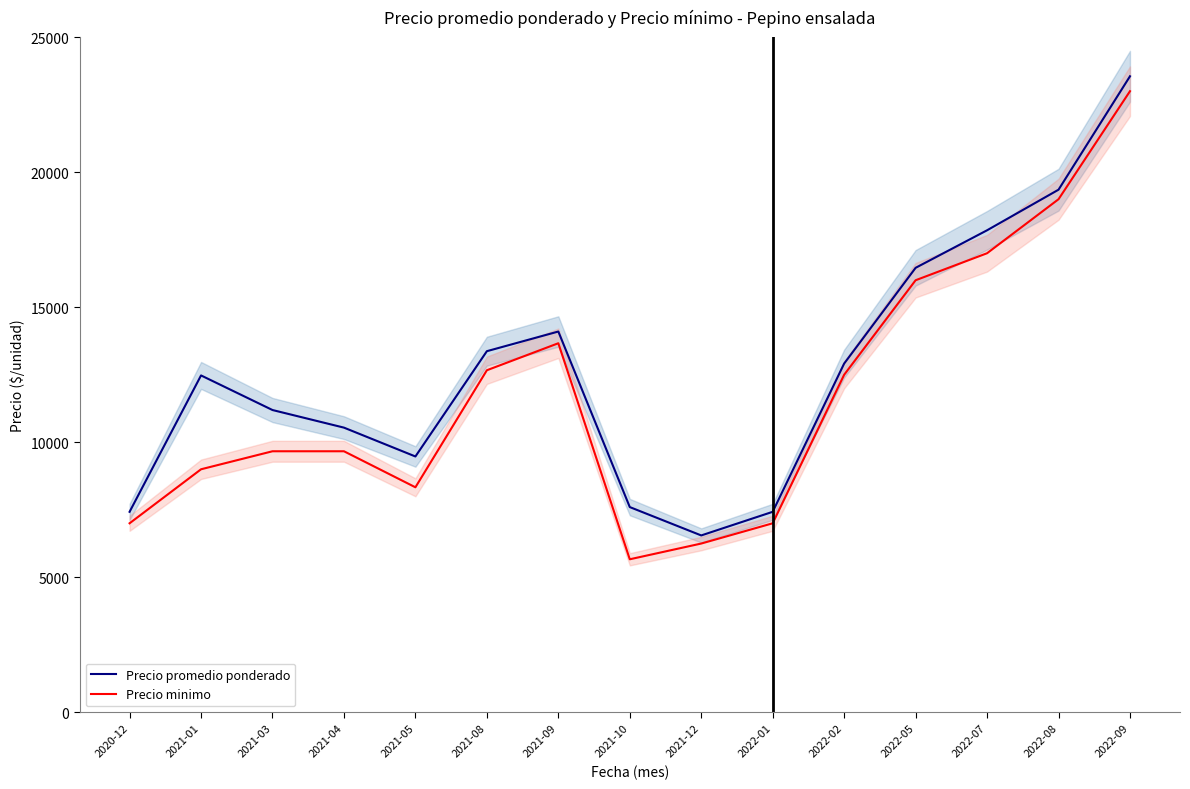

Which has a higher value, 2021-03 or 2021-01?

2021-01